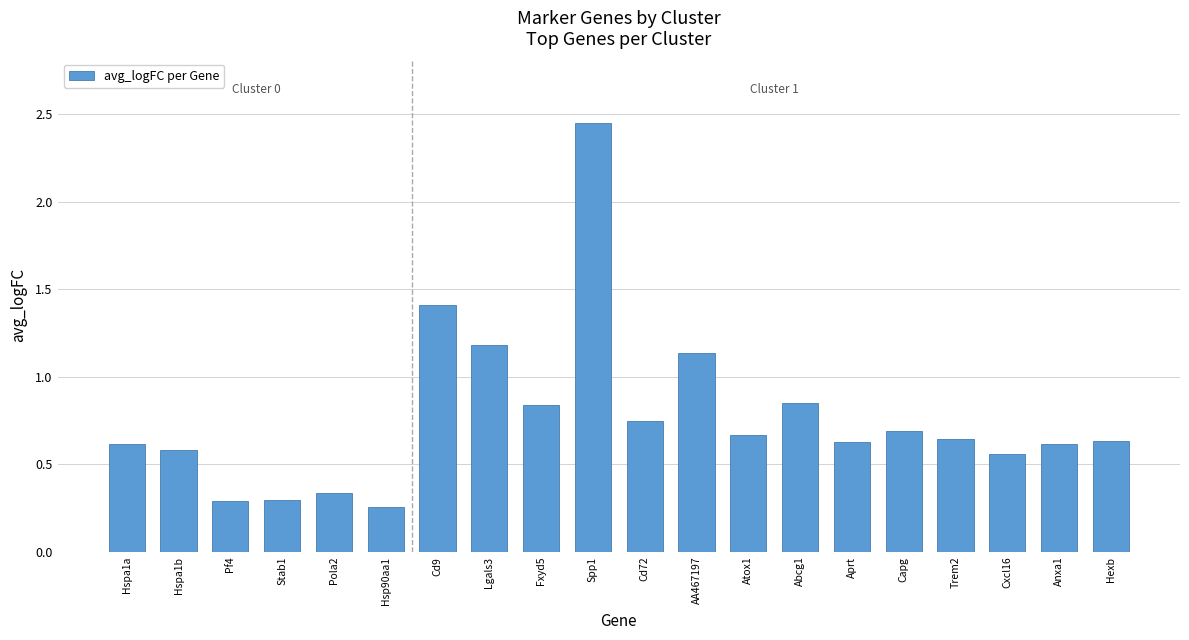

How many categories are shown in the chart?

20